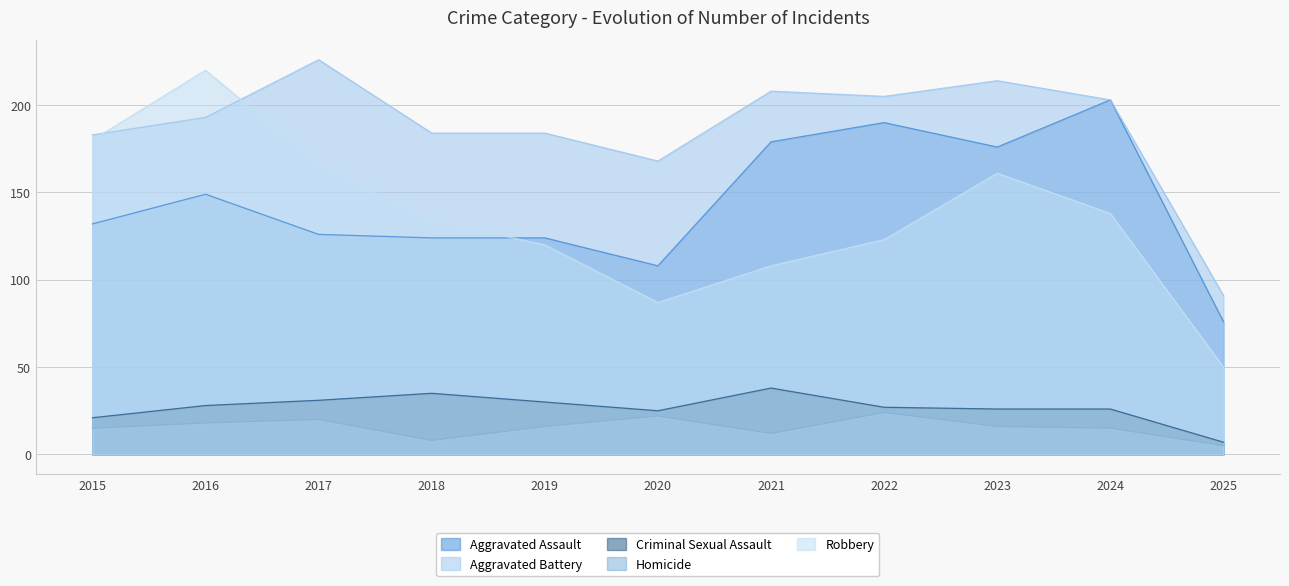

What is the highest value of the Homicide series?

24